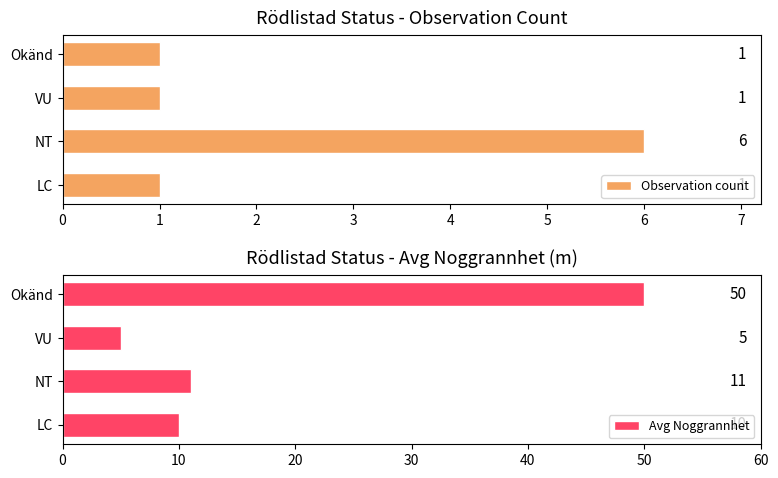

How many Observation count values are between 1 and 6?

4